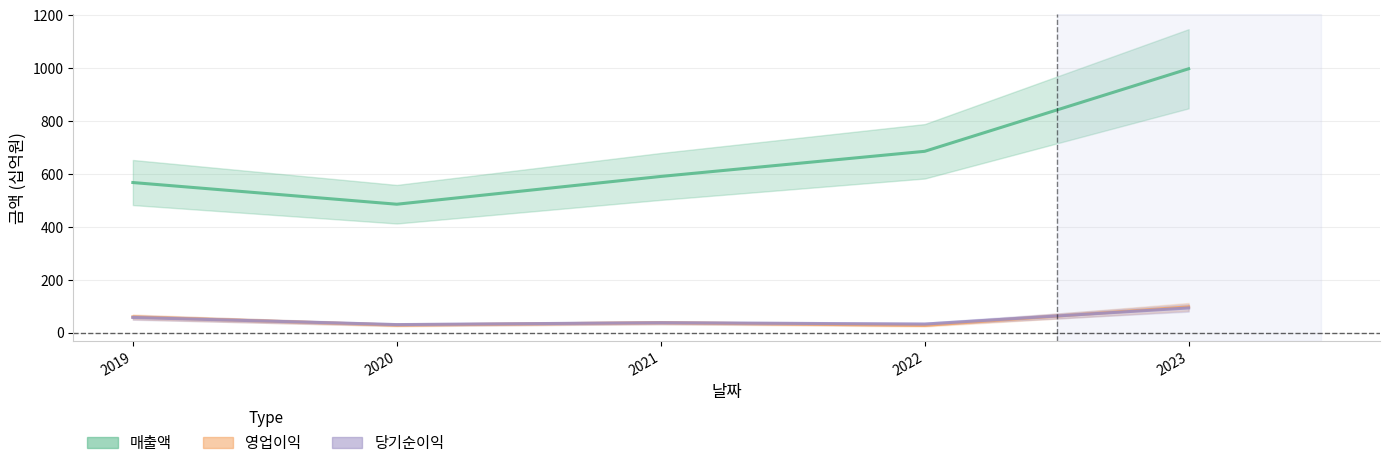

What is the sum of all 당기순이익 values?

254